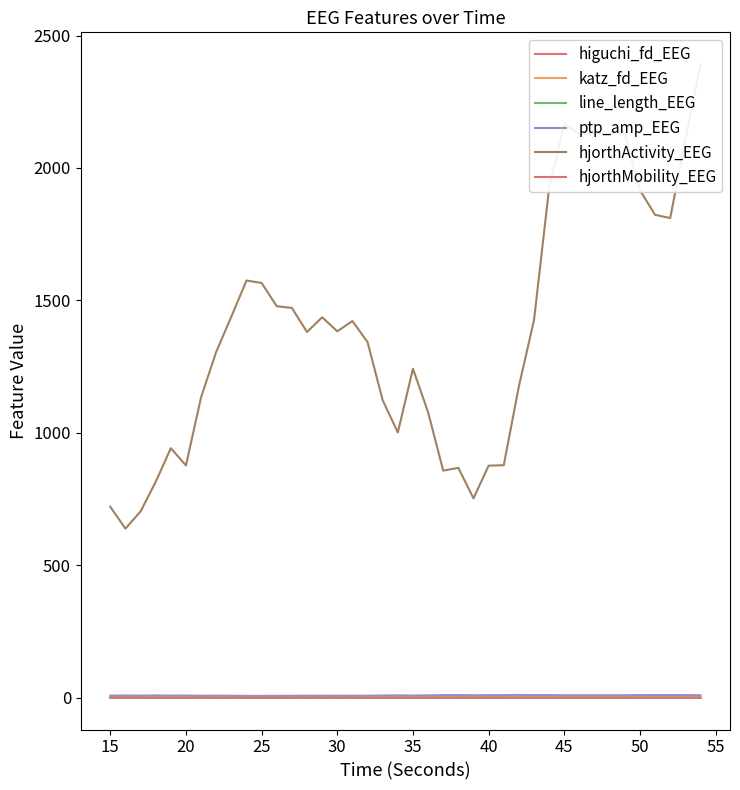

In line_length_EEG, how many points are higher than both neighbors (excluding endpoints)?

9